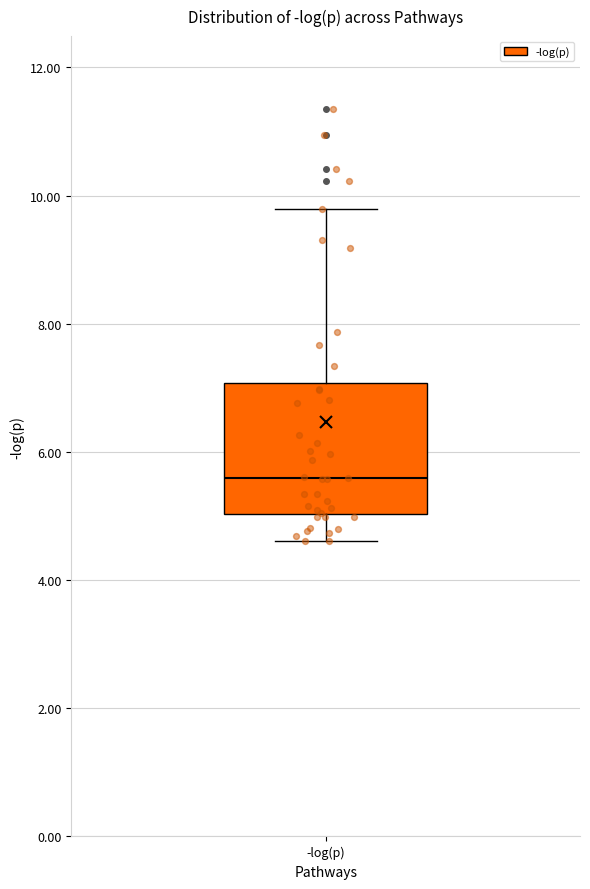

Transcribe this box plot: give where the median line is, the range the box spans, and where the two whiskers end, as read against the y-axis. The values are not printed on the chart, so give them approximately, as read against the axis.

median 5.6, box 5.0 to 7.0, whiskers 4.6 to 9.8